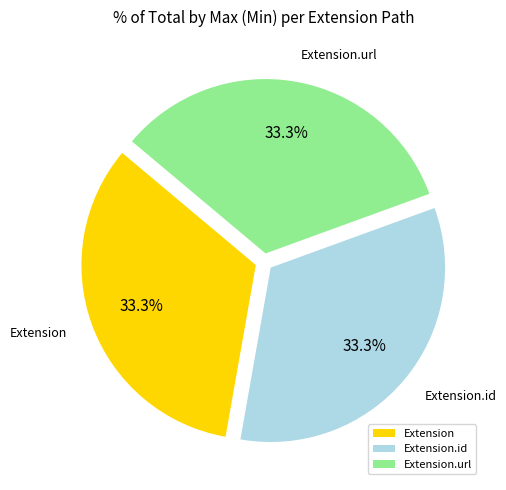

Approximately how many times larger is the value at Extension compared to Extension.url?

1.0